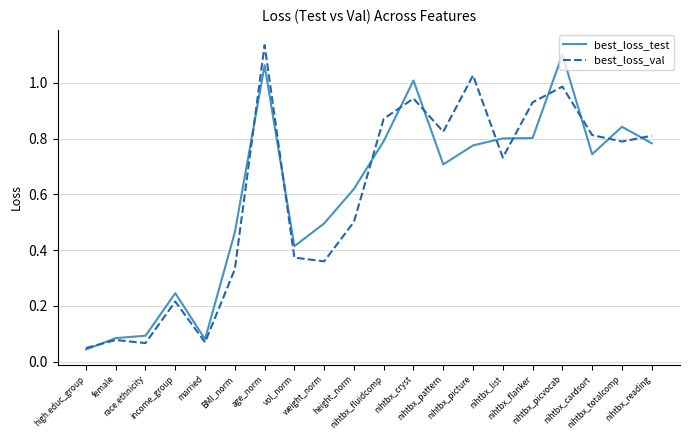

What are all the series names shown in the legend?

best_loss_test, best_loss_val